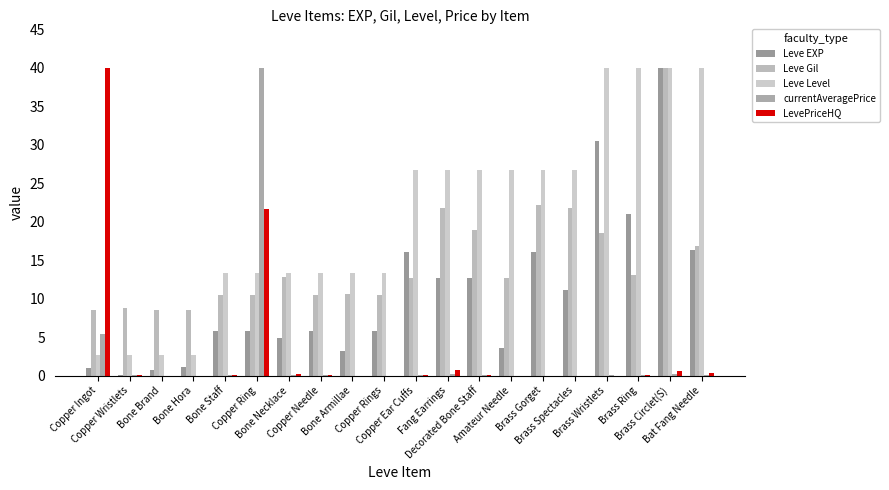

What is the spread (max minus min) of values at Brass Ring?

40.0